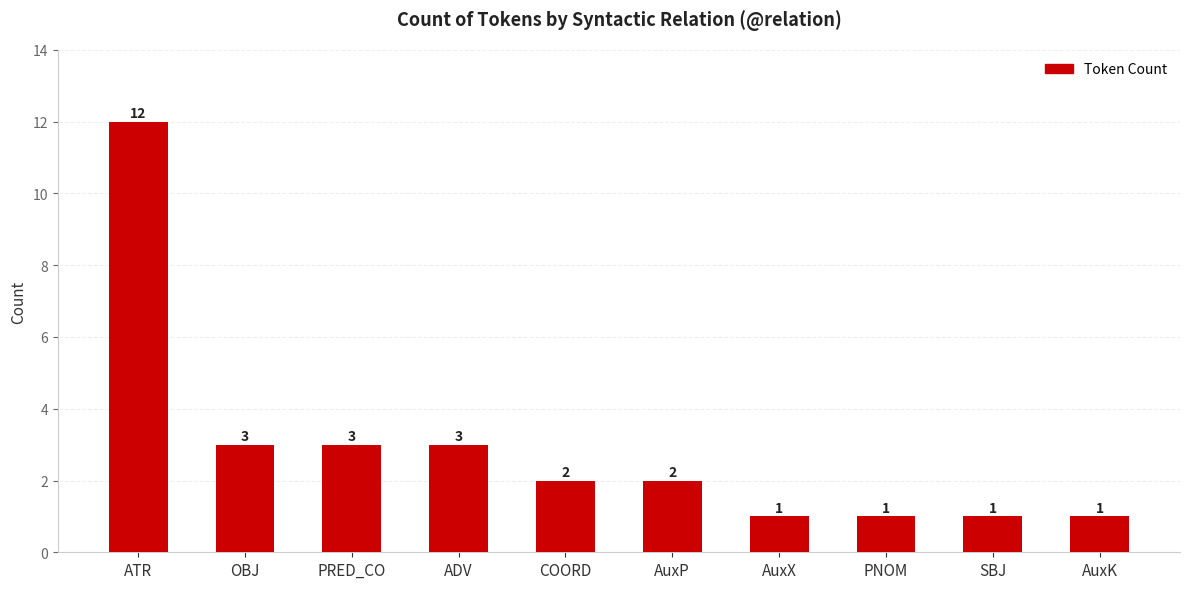

Reading right to left, list all the values displayed in this chart.

1	1	1	1	2	2	3	3	3	12